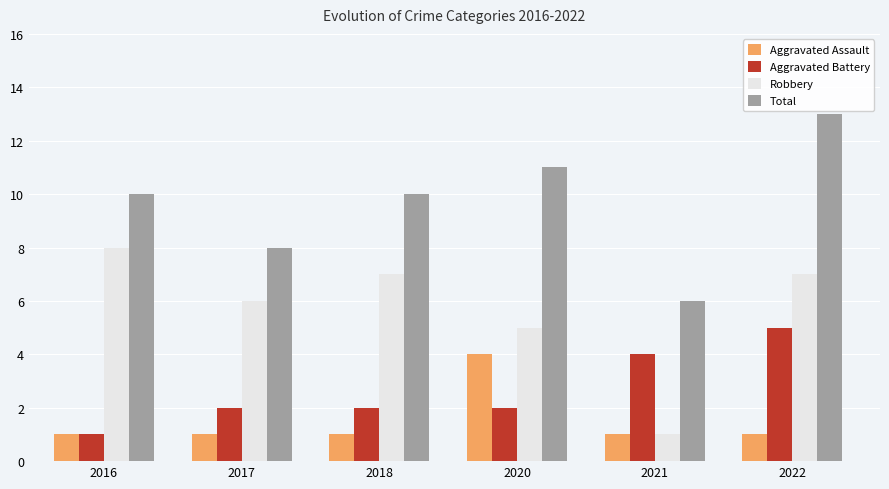

At how many categories does at least one series exceed 9?

4